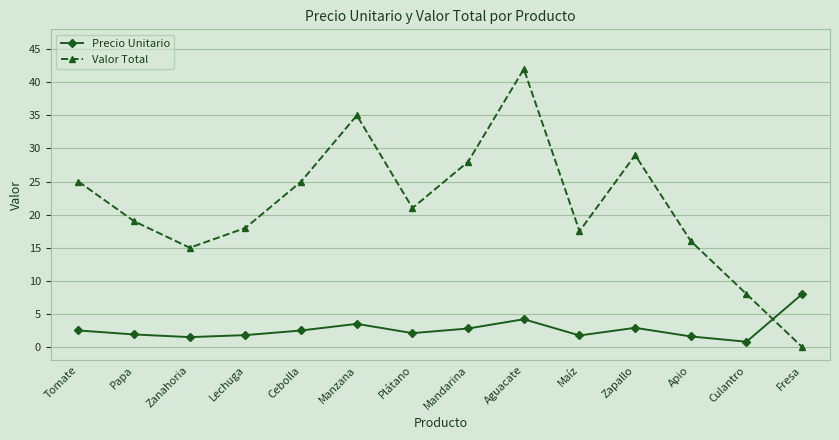

What is the value of the Precio Unitario point at the 13th from the left?

0.8